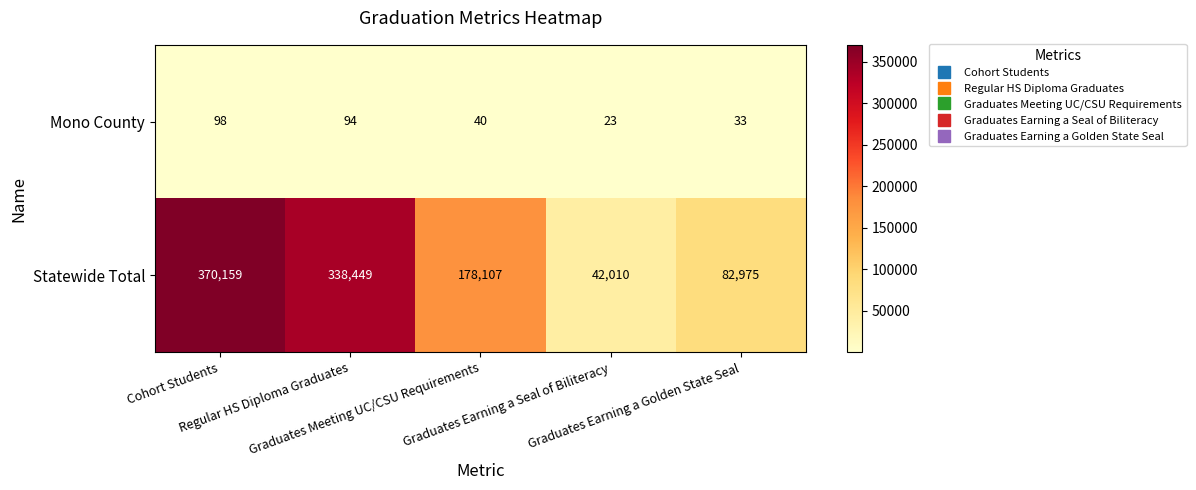

Which label corresponds to the smallest value in the chart?

Graduates Earning a Seal of Biliteracy